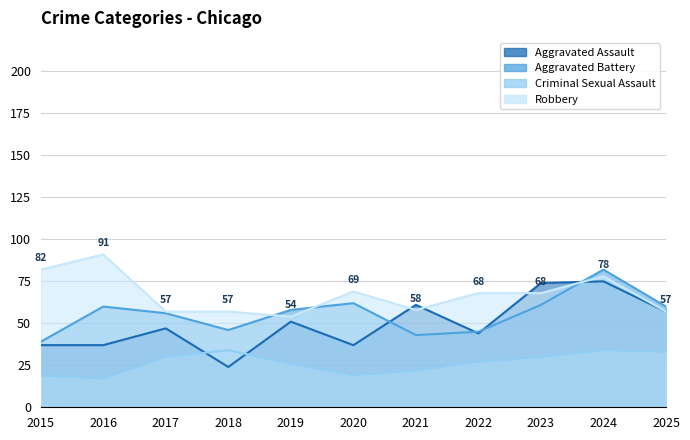

How many times do Robbery and Aggravated Assault cross each other?

4